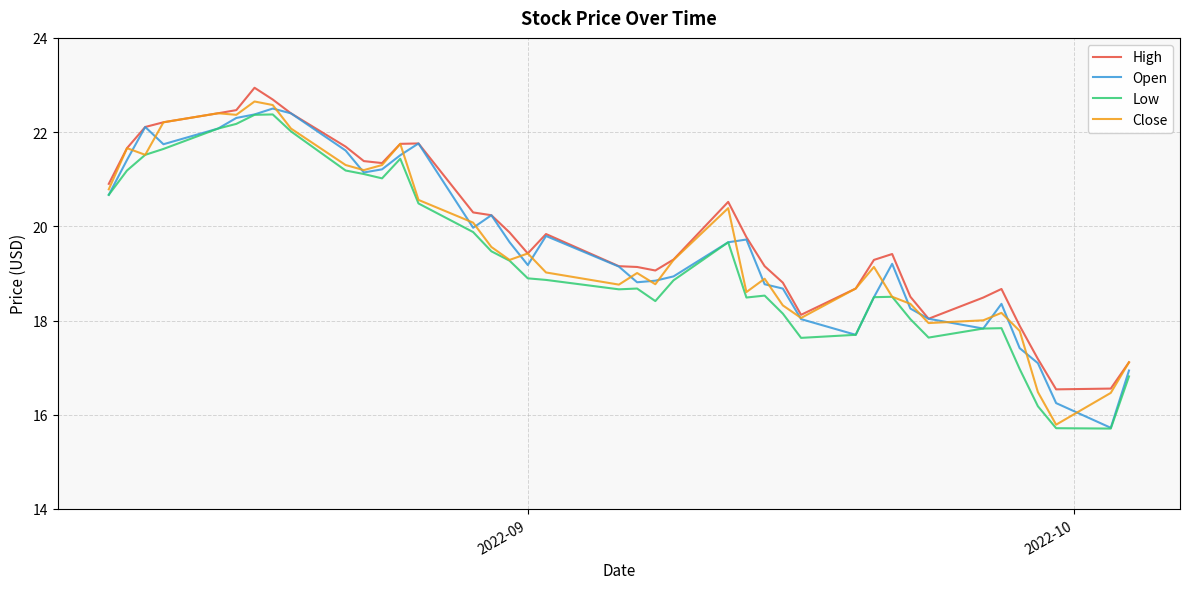

What is the highest value of the Close series?

22.6